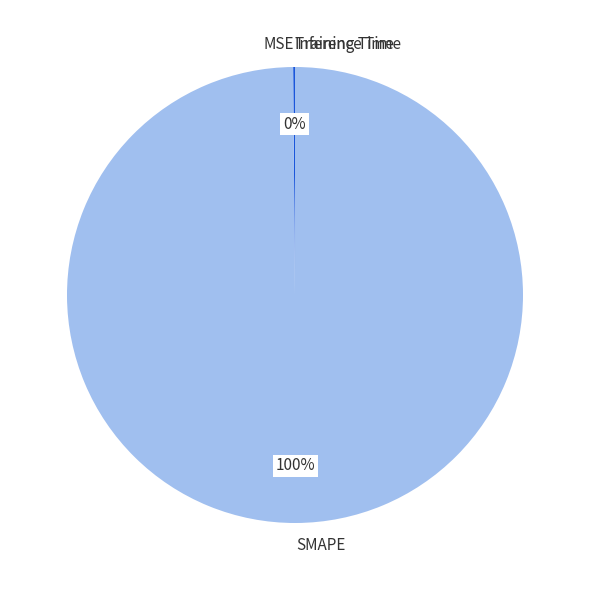

Does SMAPE represent more than half of the total?

Yes